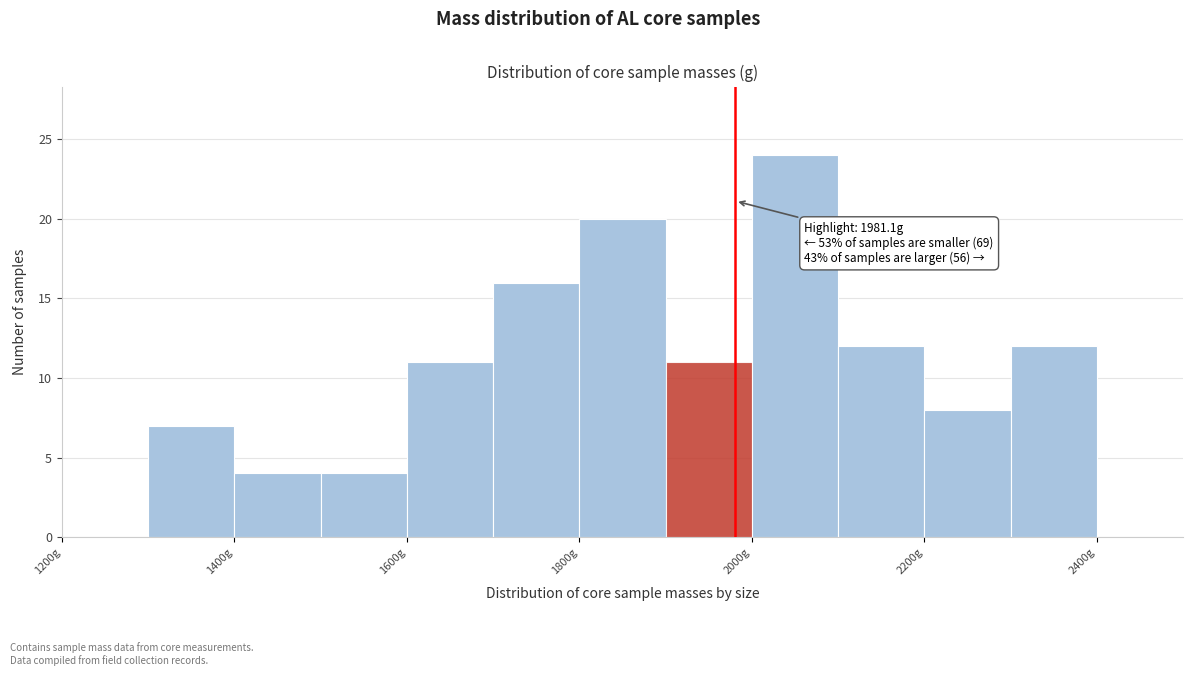

Over which range of the x-axis is the bar tallest?

2000 to 2100